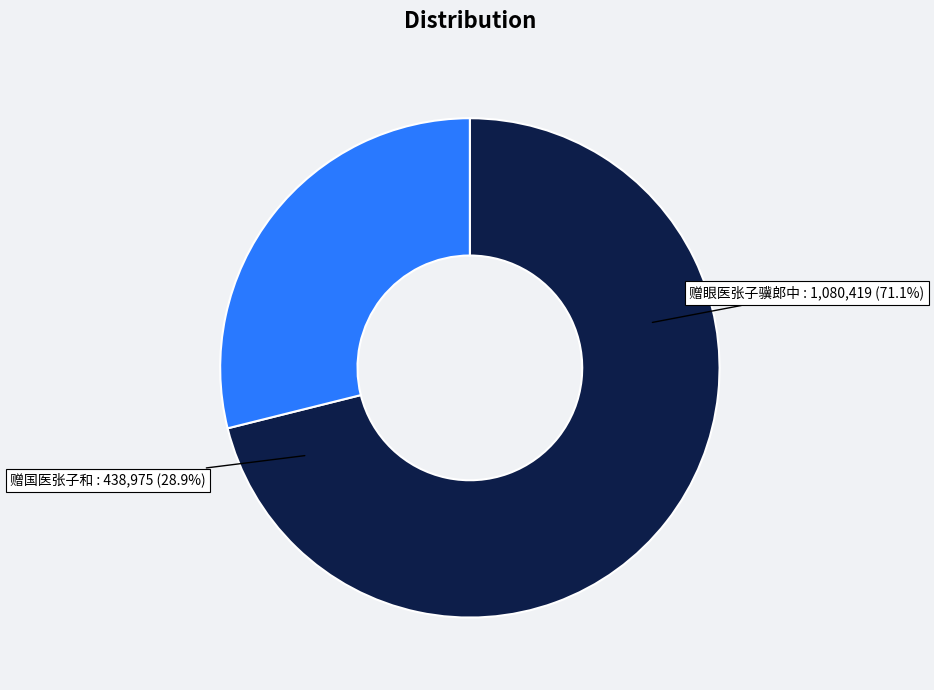

Does 赠眼医张子骥郎中 represent more than half of the total?

Yes